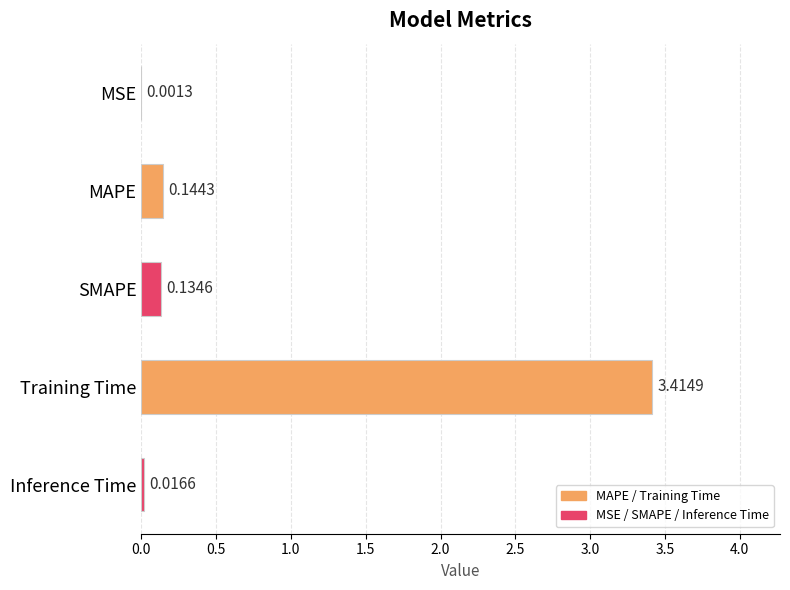

At which label is the value closest to 1?

MAPE